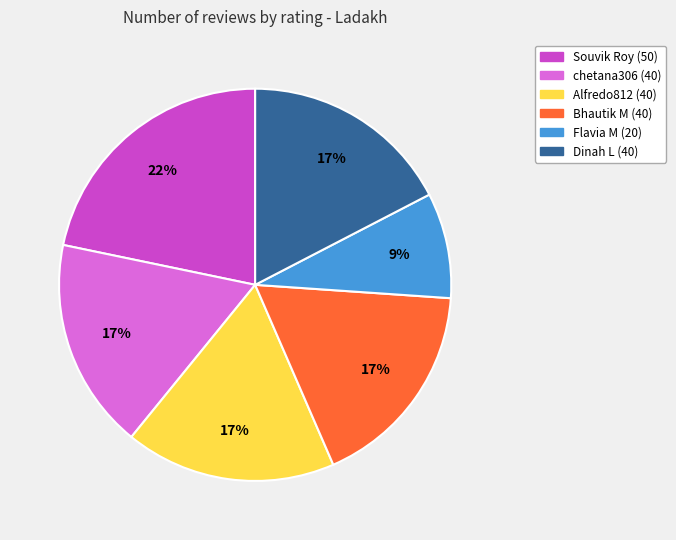

How many slices are in this pie chart?

6